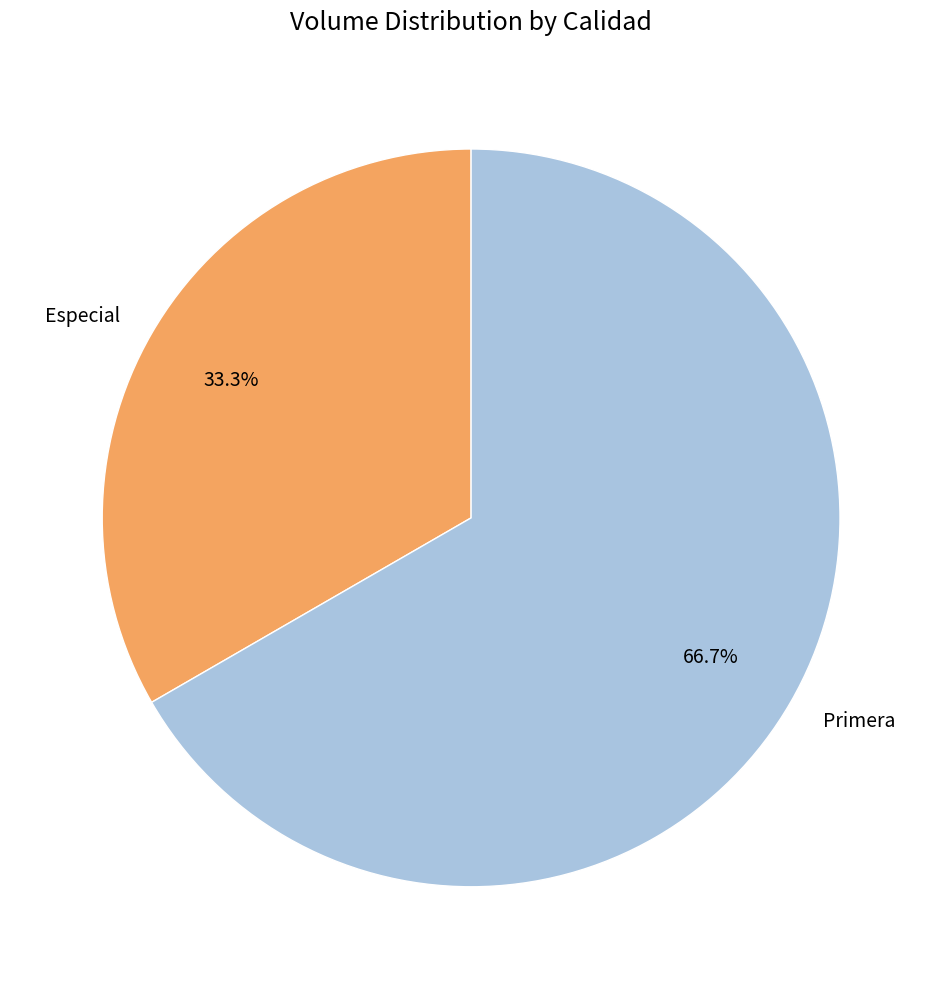

How many slices are in this pie chart?

2